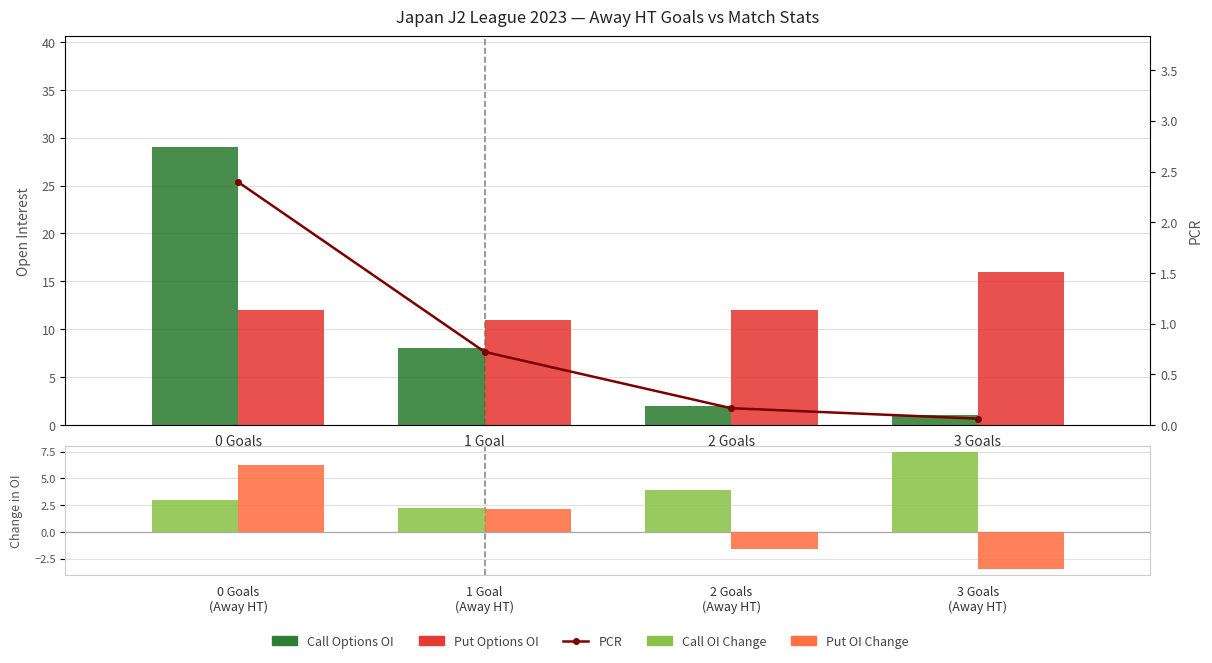

Rank the categories by Call Options OI value from highest to lowest.

0 Goals
(Away HT), 1 Goal
(Away HT), 2 Goals
(Away HT), 3 Goals
(Away HT)